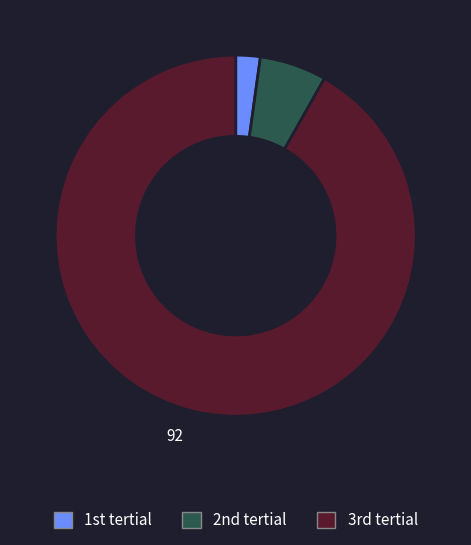

Is there a majority slice in this chart?

Yes